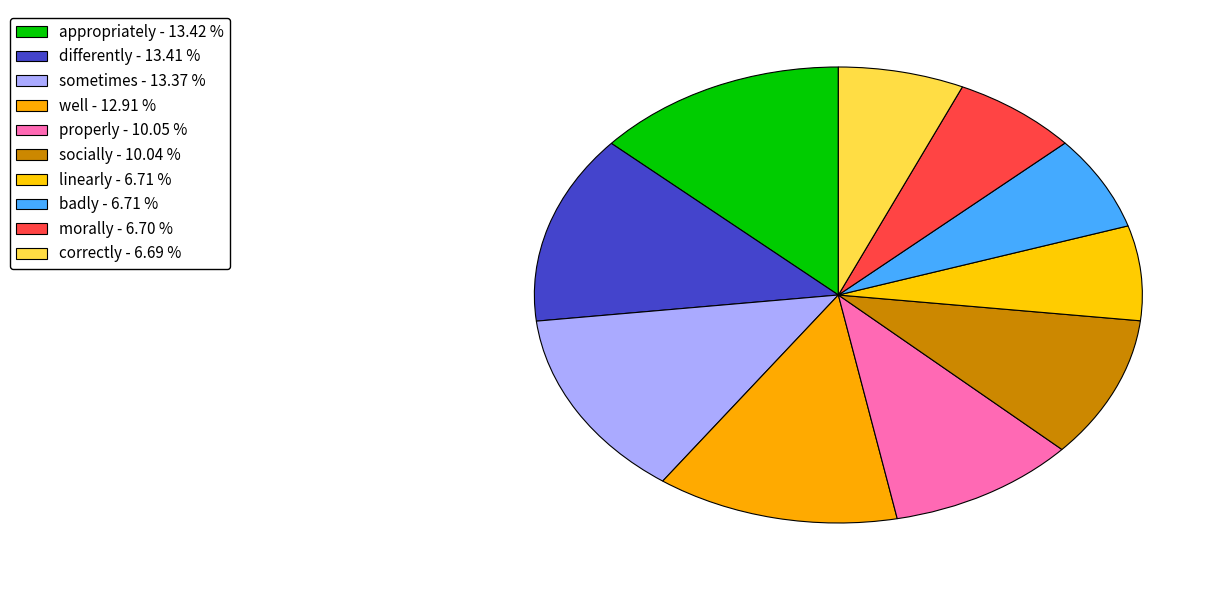

How many slices are in this pie chart?

10